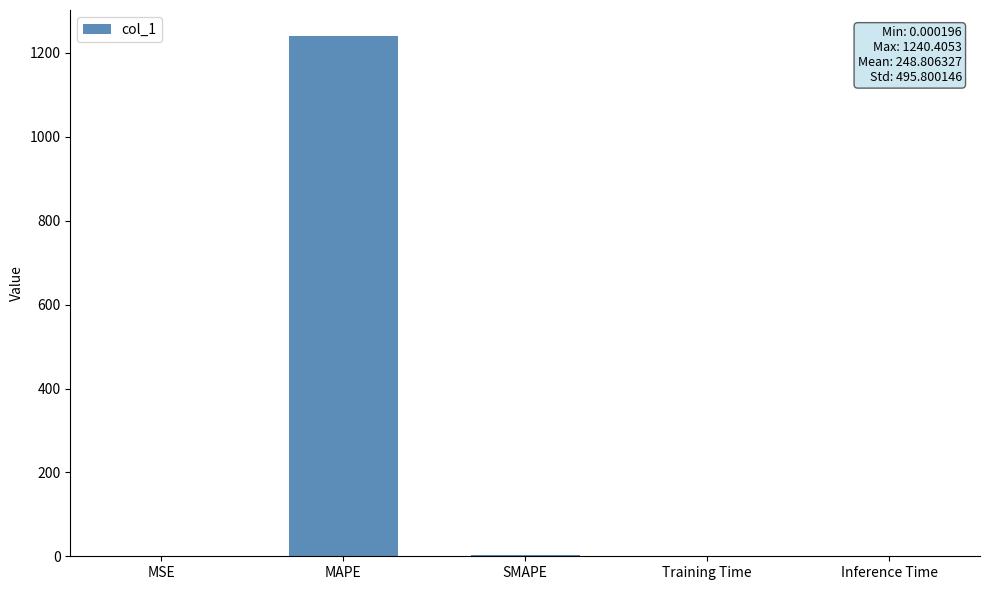

The chart shows a value of 1240.4 at MAPE. True or false?

True